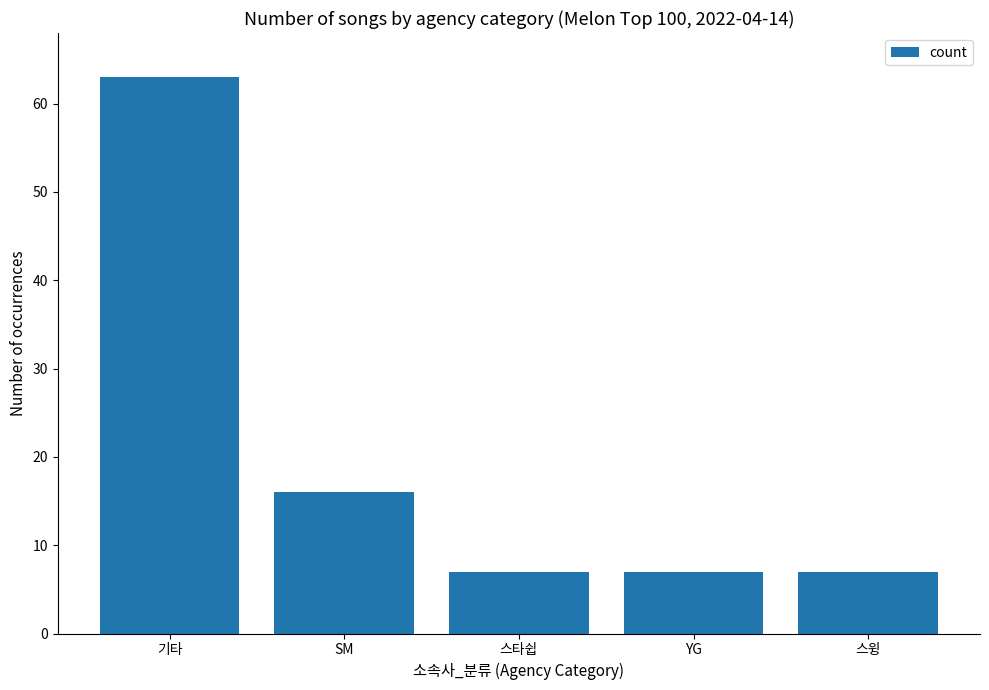

What is the maximum value shown in the chart?

63